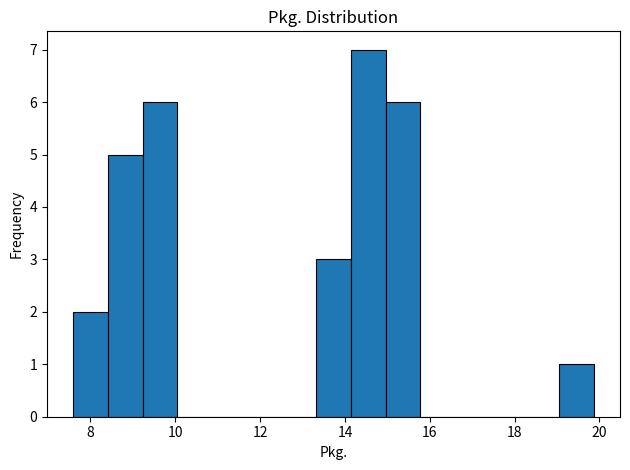

Reading left to right, list every bar in this chart as the range it spans on the x-axis followed by its height. Neither the bar edges nor the heights are printed on the chart, so give them approximately, as read against the axes.

7.6 to 8.4: 2
8.4 to 9.2: 5
9.2 to 10.0: 6
10.0 to 10.8: 0
10.8 to 11.6: 0
11.6 to 12.6: 0
12.6 to 13.4: 0
13.4 to 14.2: 3
14.2 to 15.0: 7
15.0 to 15.8: 6
15.8 to 16.6: 0
16.6 to 17.4: 0
17.4 to 18.2: 0
18.2 to 19.0: 0
19.0 to 19.8: 1